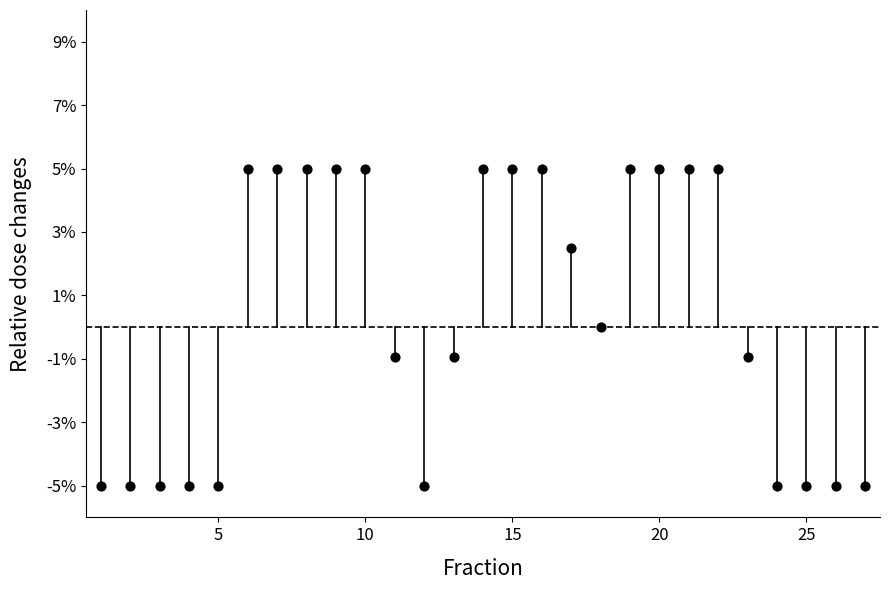

What is the range of X values (max minus min)?

26.0